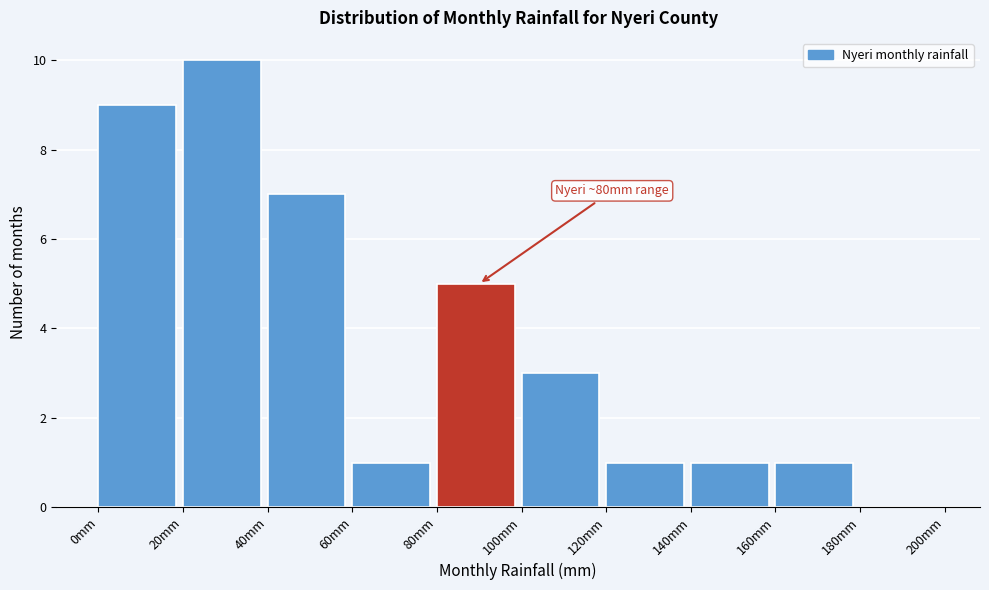

Which range on the x-axis has the tallest bar?

20 to 40